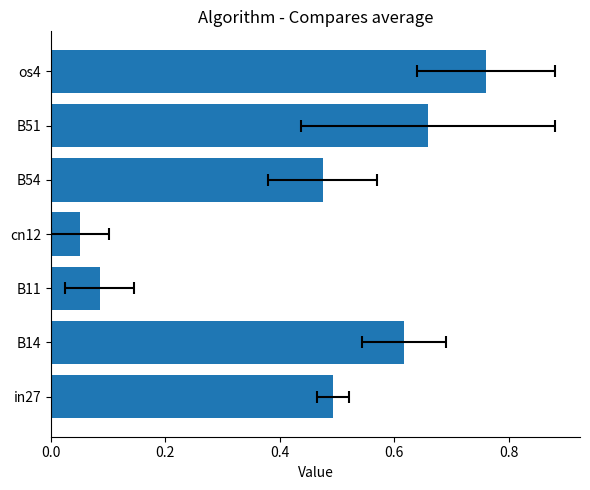

What is the sum of all values?

3.1